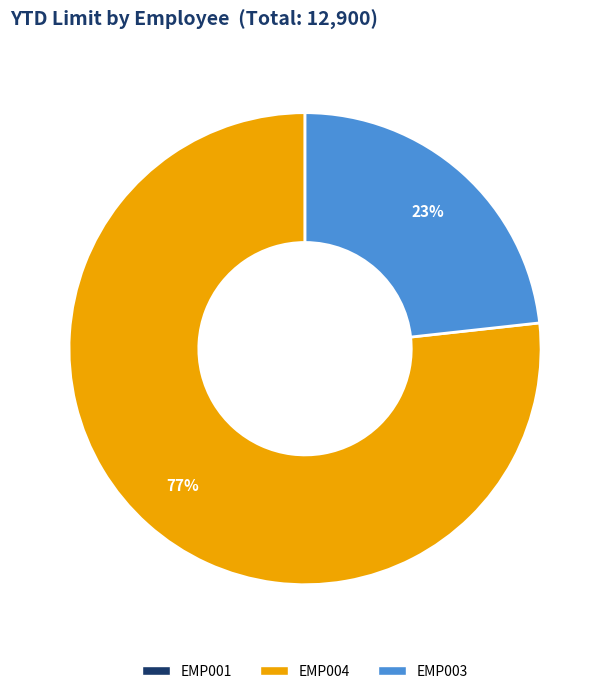

True or false: EMP004 accounts for 90% of the total.

False